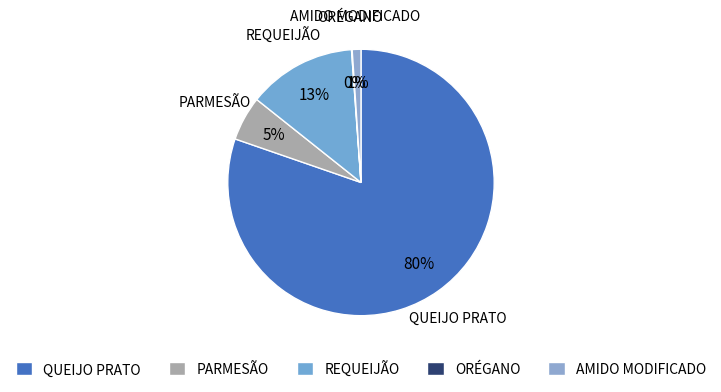

Between AMIDO MODIFICADO and PARMESÃO, which is larger?

PARMESÃO